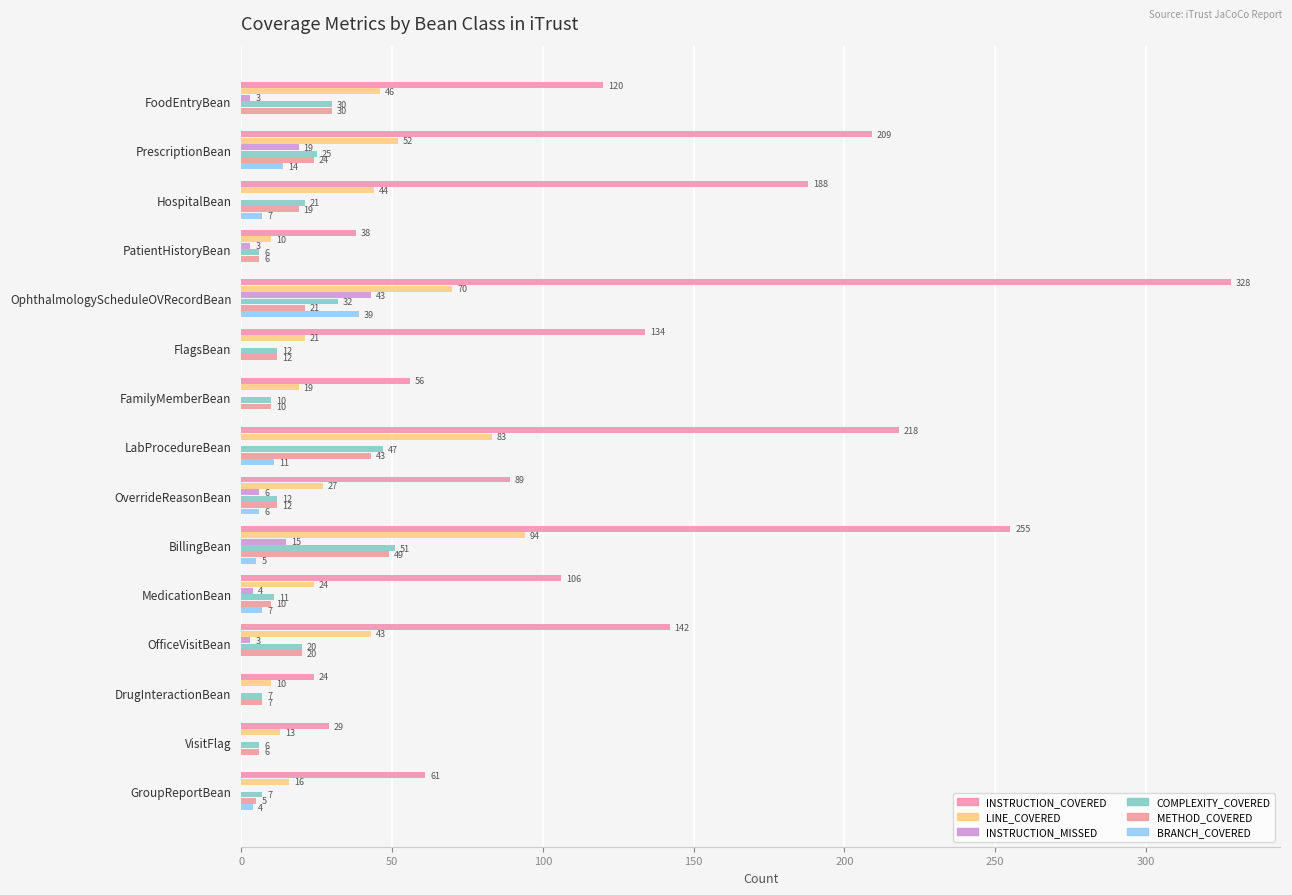

How many data points does each series have?

15